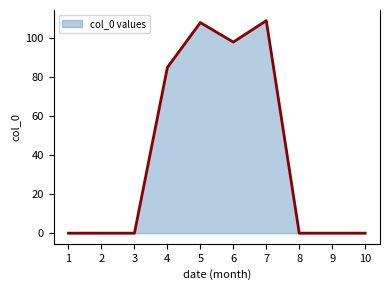

What is the difference between the values at 10 and 4?

85